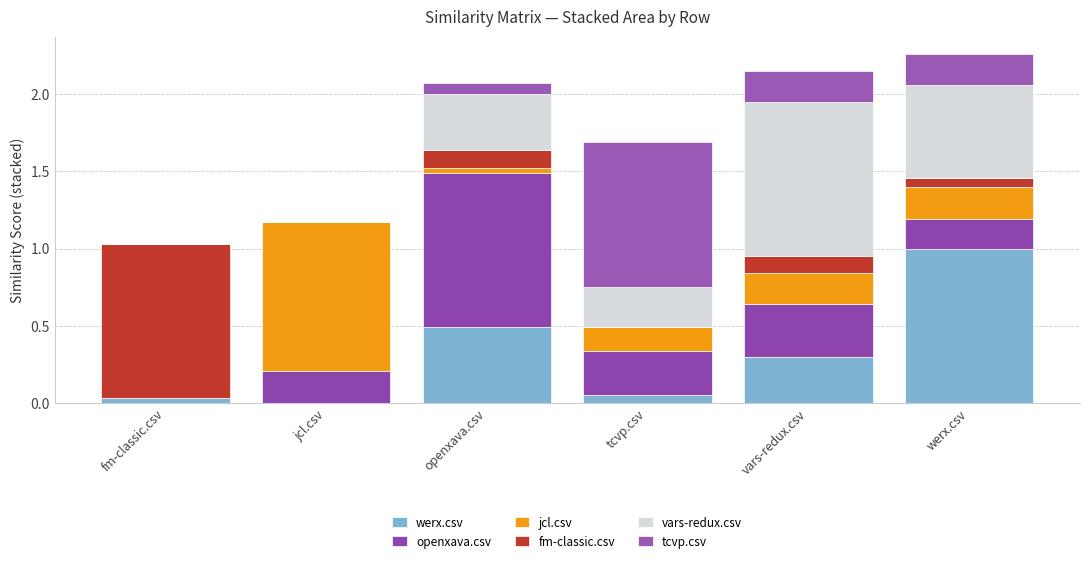

How many data points does each series have?

6